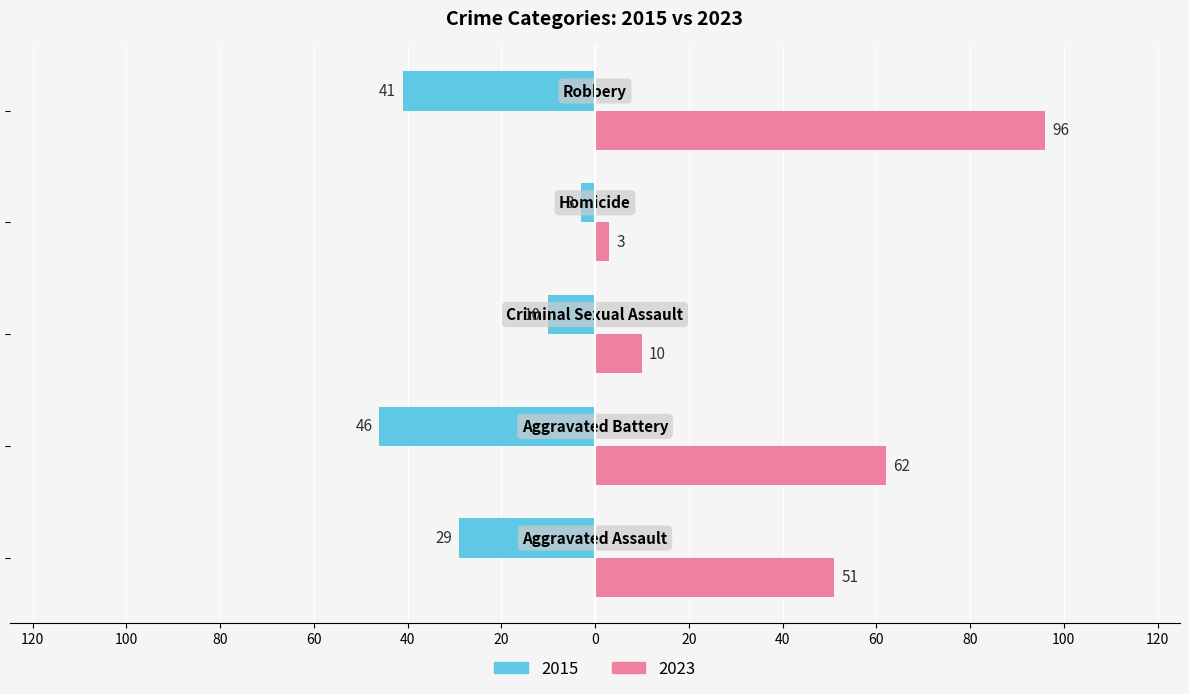

What is the average value of the 2015 series?

-26